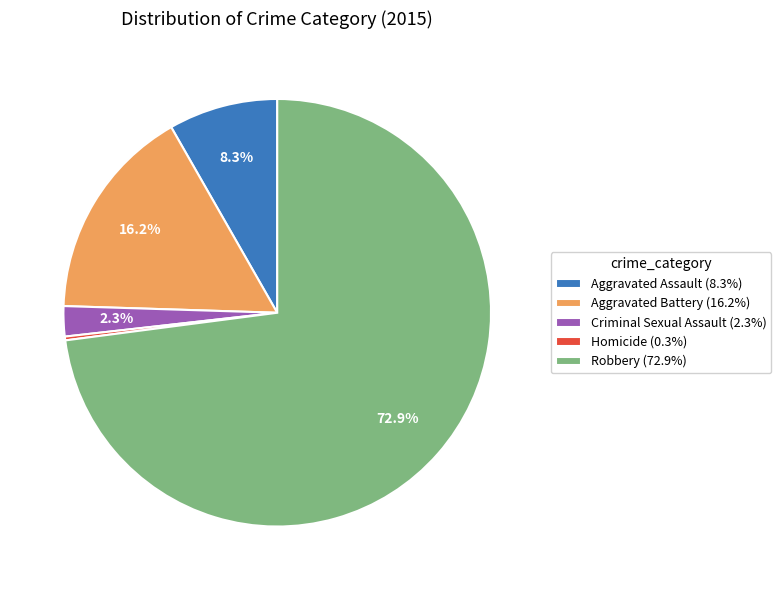

What is the largest slice in the pie chart?

Robbery